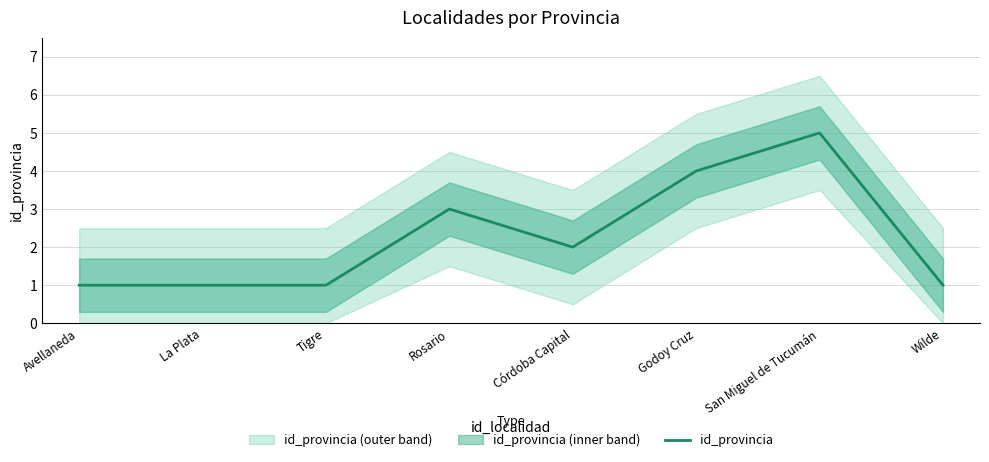

What is the greatest value displayed?

5